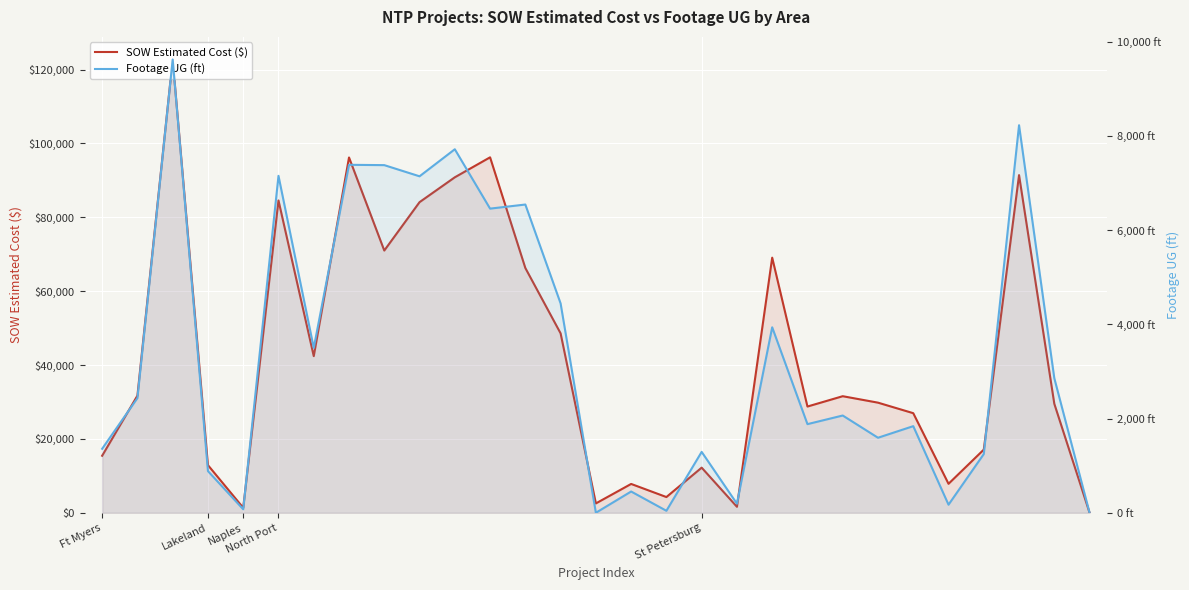

What is the value of the SOW Estimated Cost ($) point at the 8th from the left?

96198.5